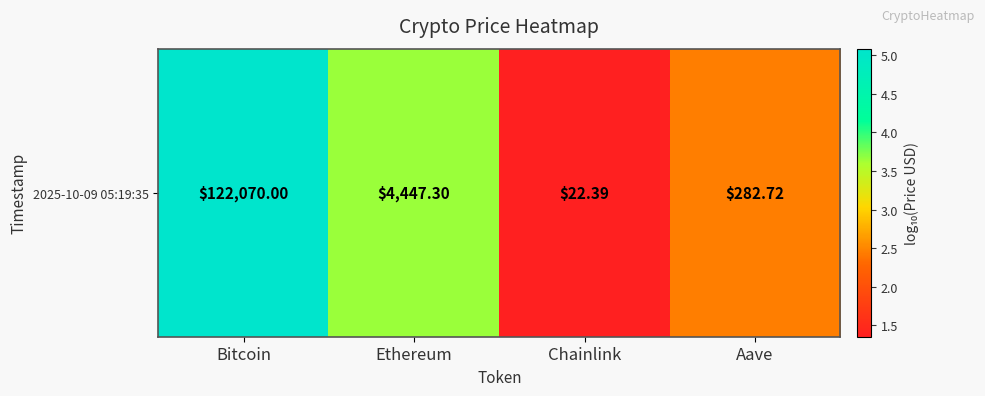

At which label is the value closest to 3?

Aave